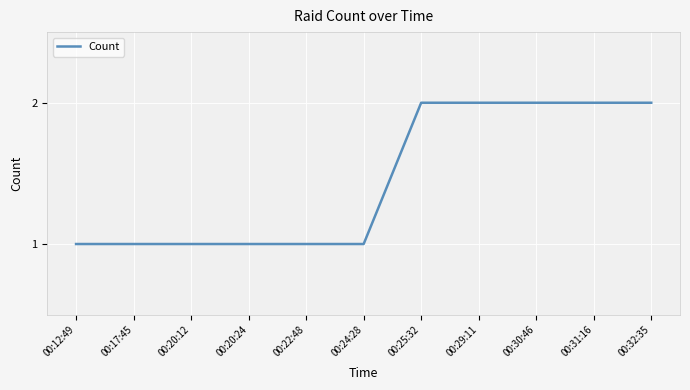

What is the ratio of the value at 00:17:45 to the value at 00:25:32?

0.5